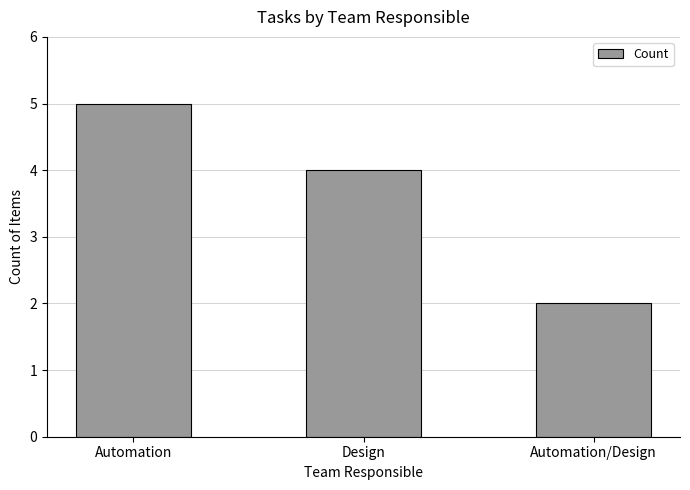

How many bars are there in total?

3